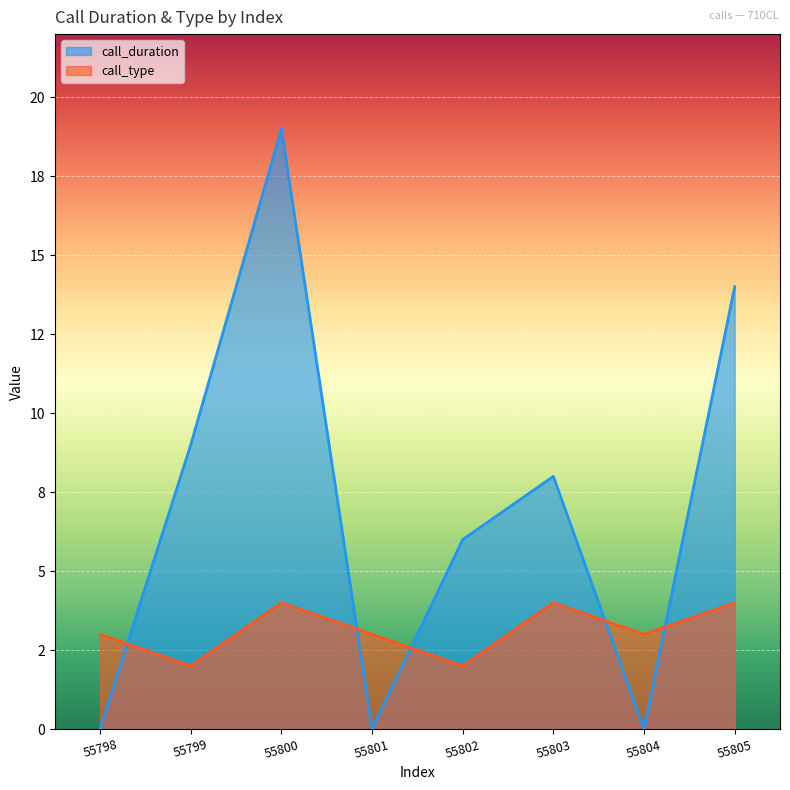

The call_duration series shows 13 at 55799. True or false?

False